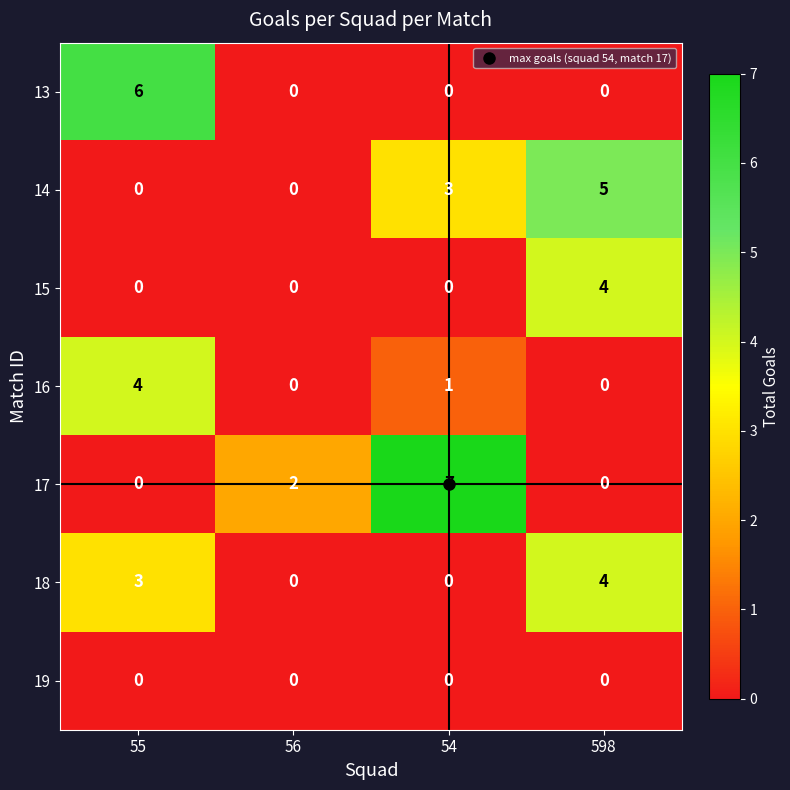

Where is 18 nearest to the value 2?

55